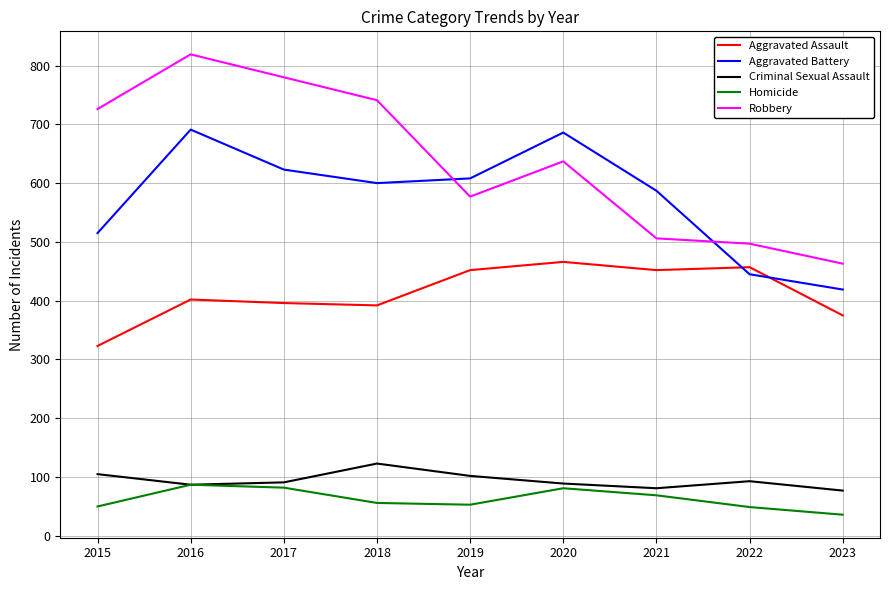

Which series has the largest range (max minus min)?

Robbery